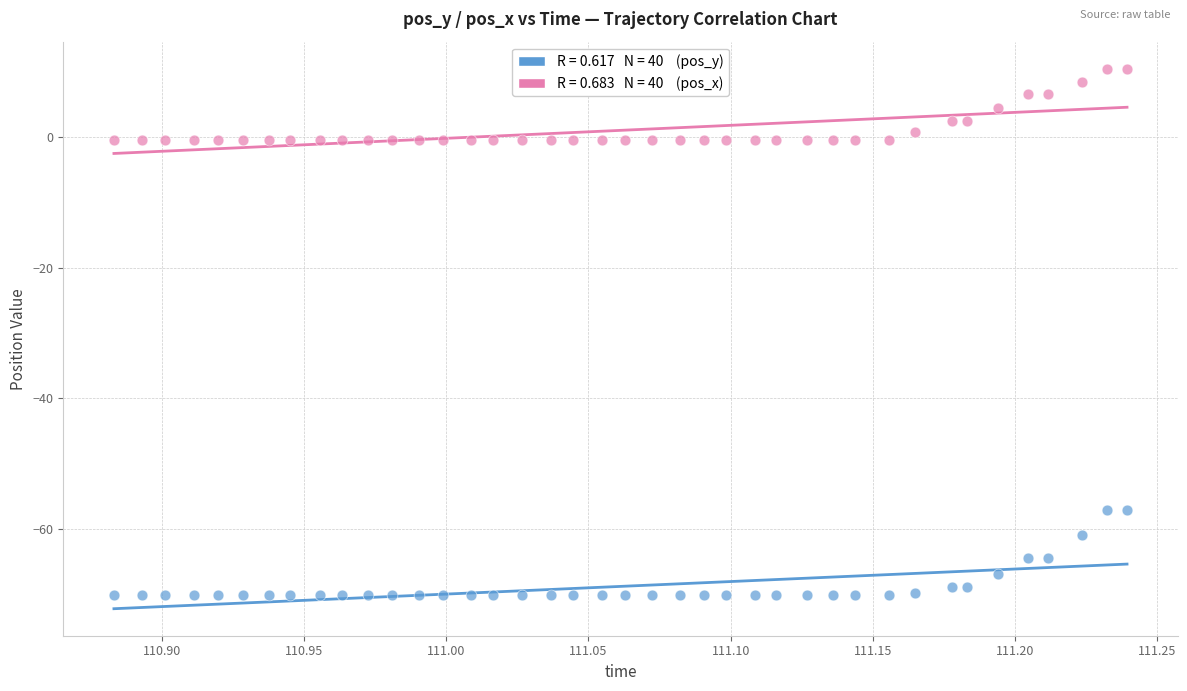

Across all data points, what is the range of X values (max minus min)?

0.4